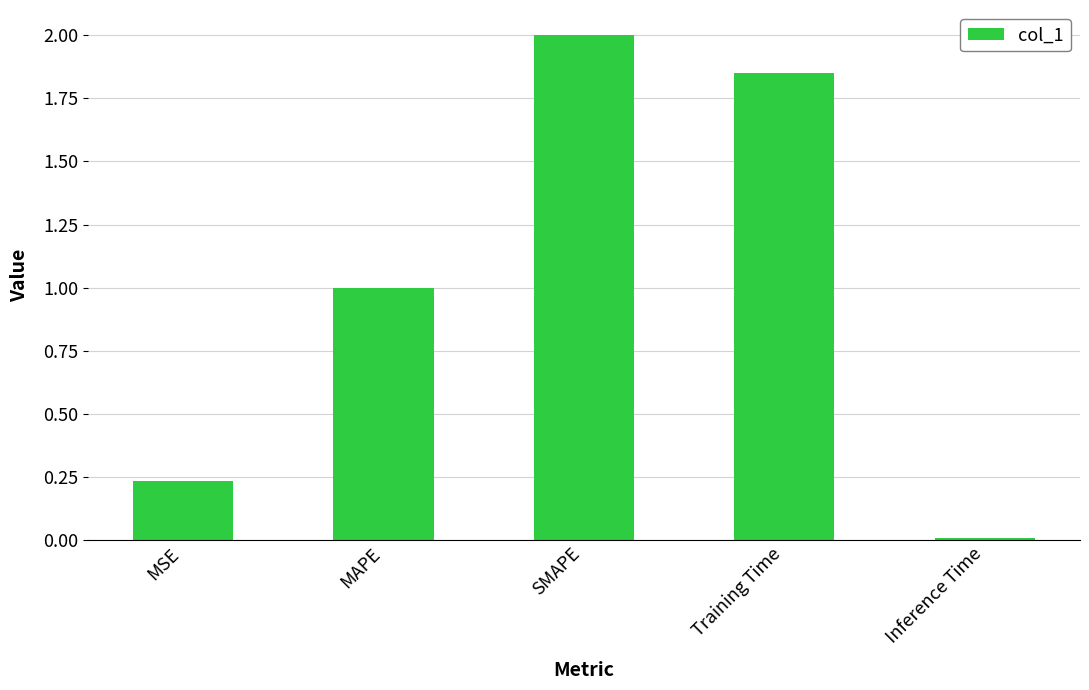

Is it true that the value at MAPE is 0.3?

False